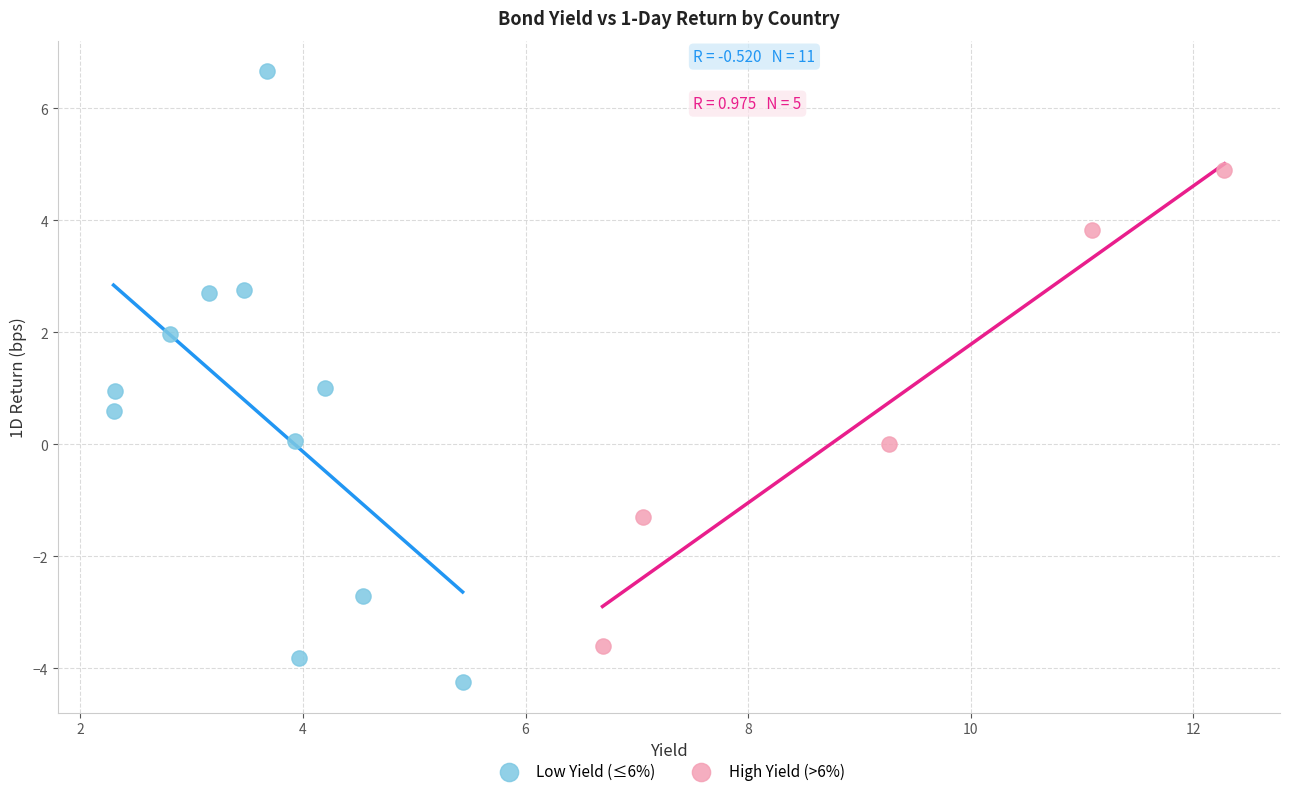

Which series reaches the minimum Y coordinate?

Low Yield (≤6%)